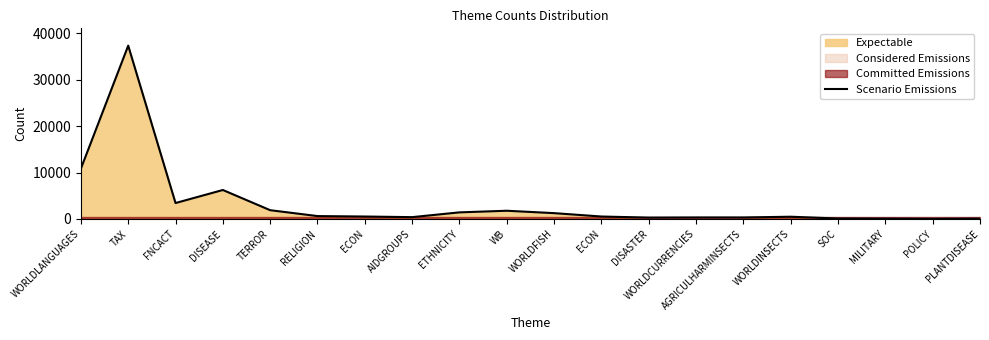

What is the change in value from ECON to AIDGROUPS?

-134